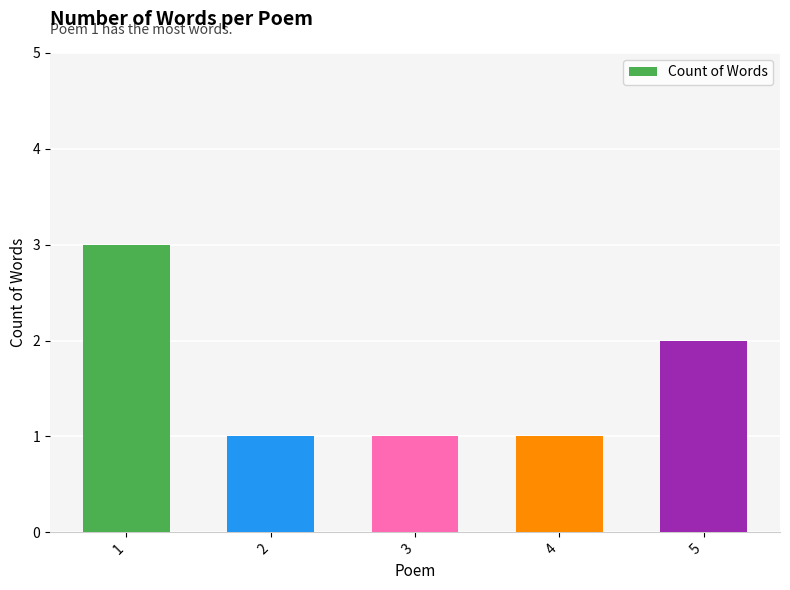

What is the difference between the maximum and minimum values?

2